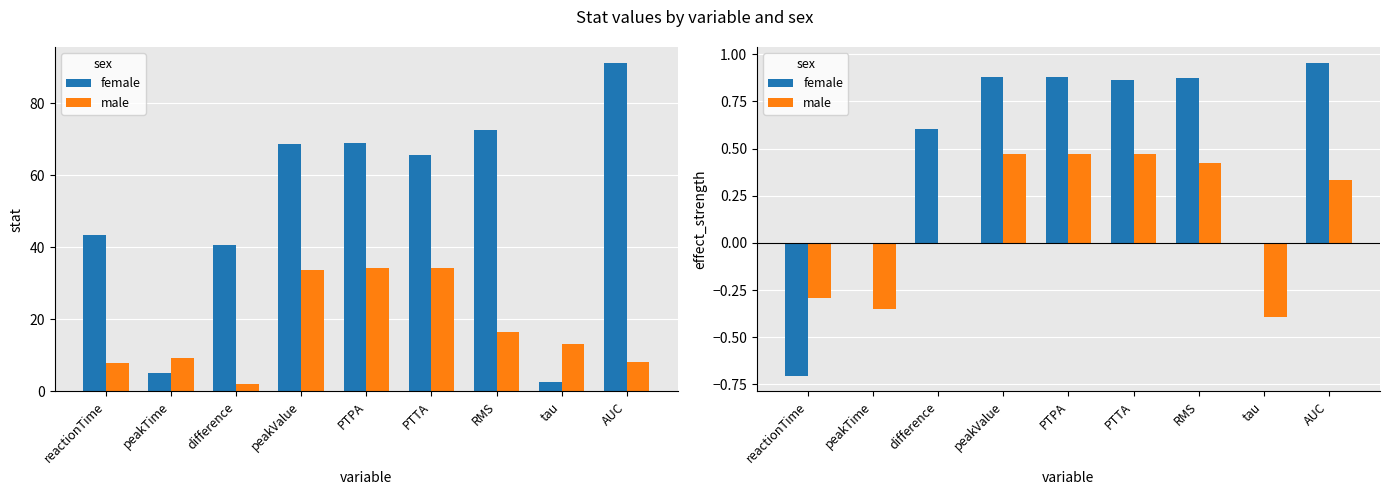

Which has a higher value, peakValue or reactionTime?

peakValue